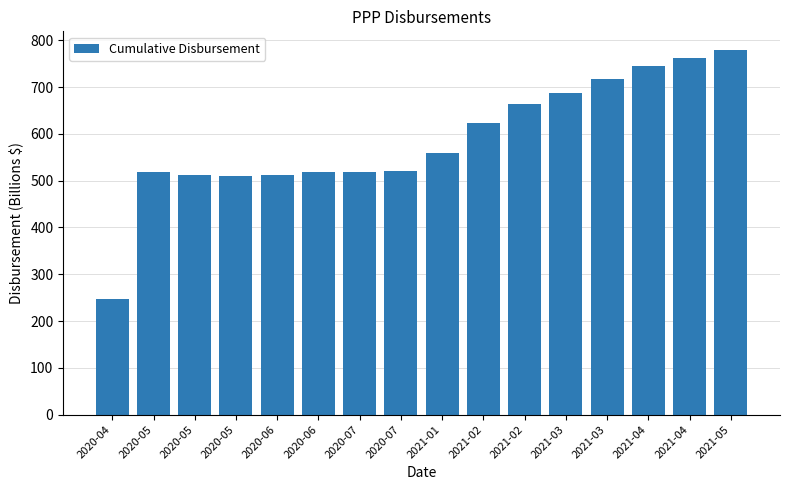

Reading left to right, what are all the values shown in this chart?

248	518	513	510	512	519	518	521	558	623	663	687	718	746	762	780